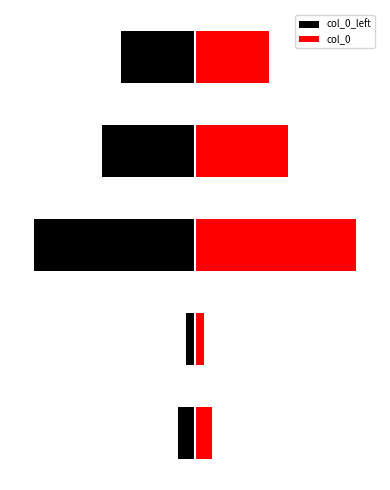

What is the minimum value shown in the chart?

-1225145